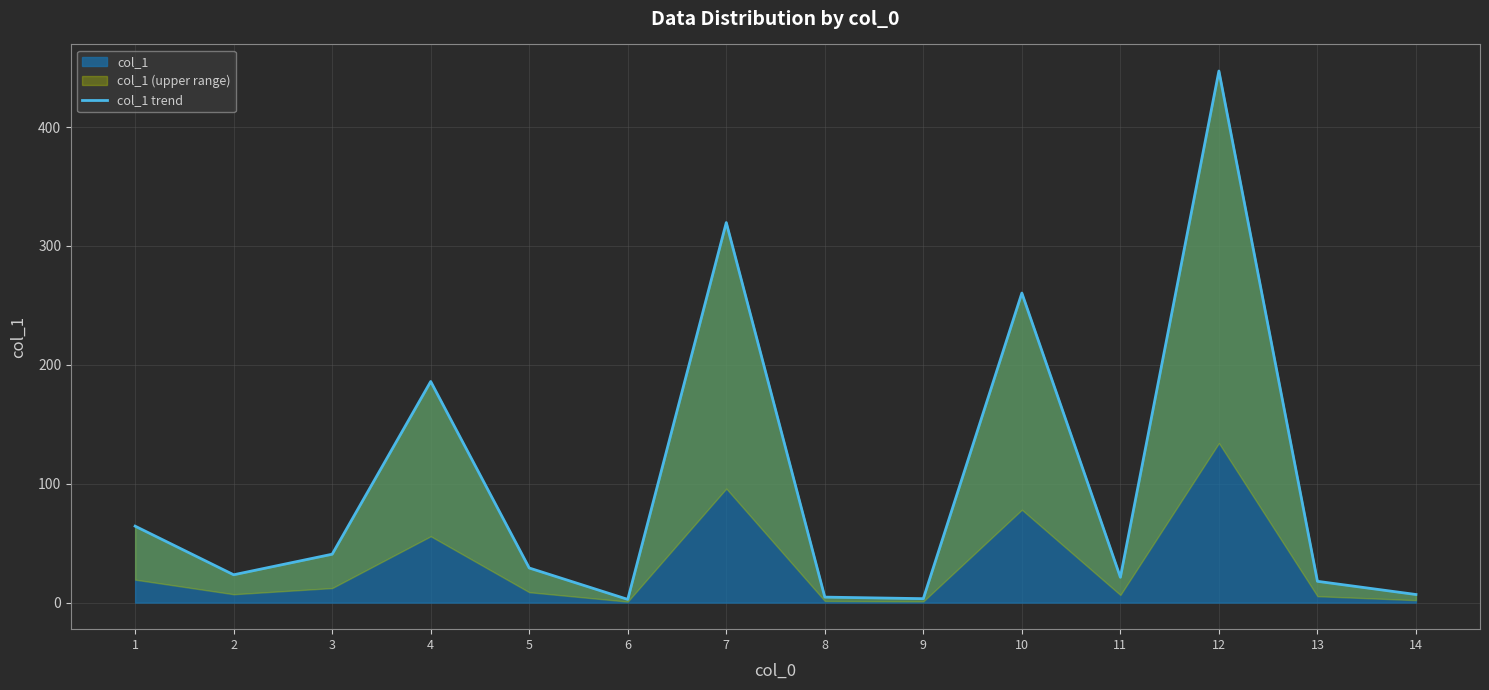

How many lines are shown in the chart?

1